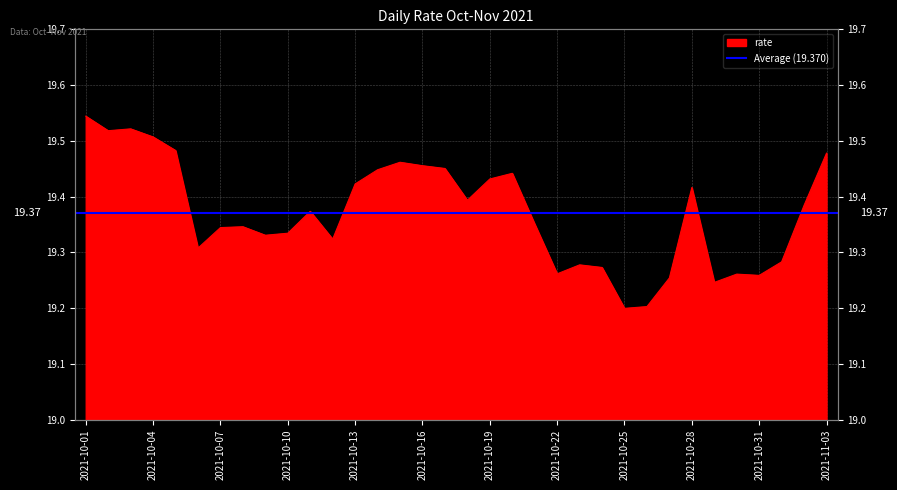

What is the difference between the maximum and minimum values?

0.3